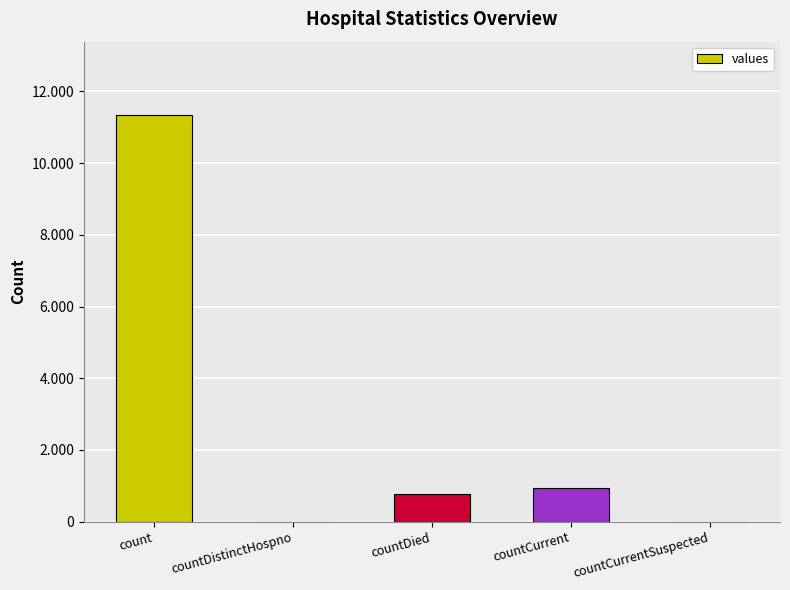

List the labels in order of value, largest first.

count, countCurrent, countDied, countDistinctHospno, countCurrentSuspected